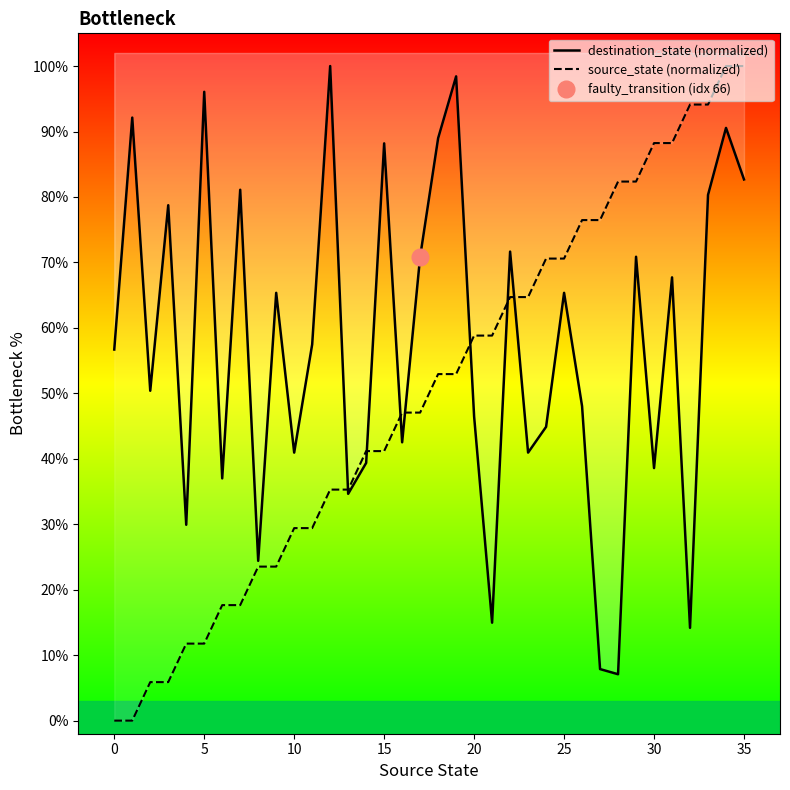

Which series has the largest total across all categories?

destination_state (normalized)